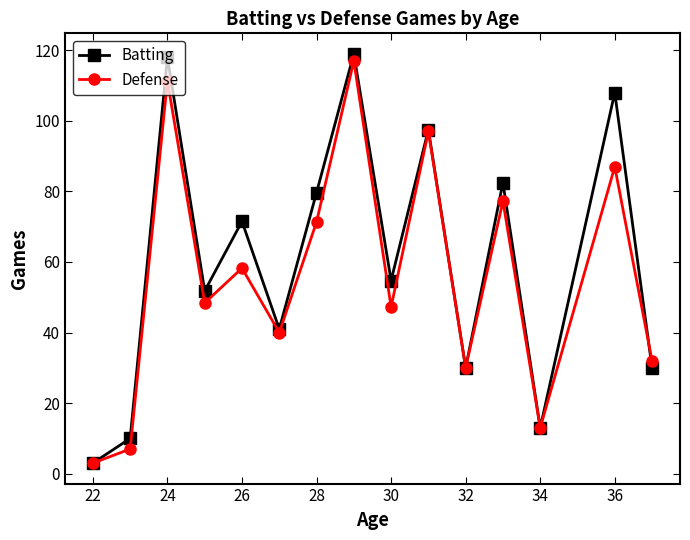

In Batting, how many points are higher than both neighbors (excluding endpoints)?

6